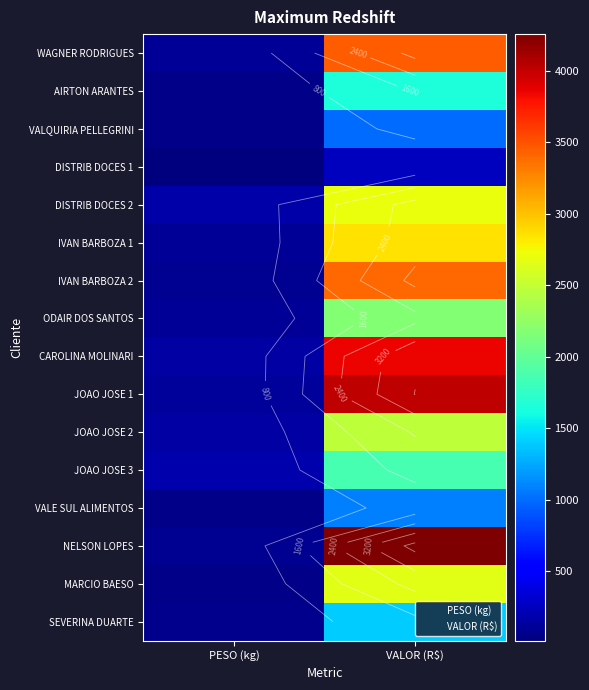

The value of VALQUIRIA PELLEGRINI at PESO (kg) is 77.6. True or false?

False